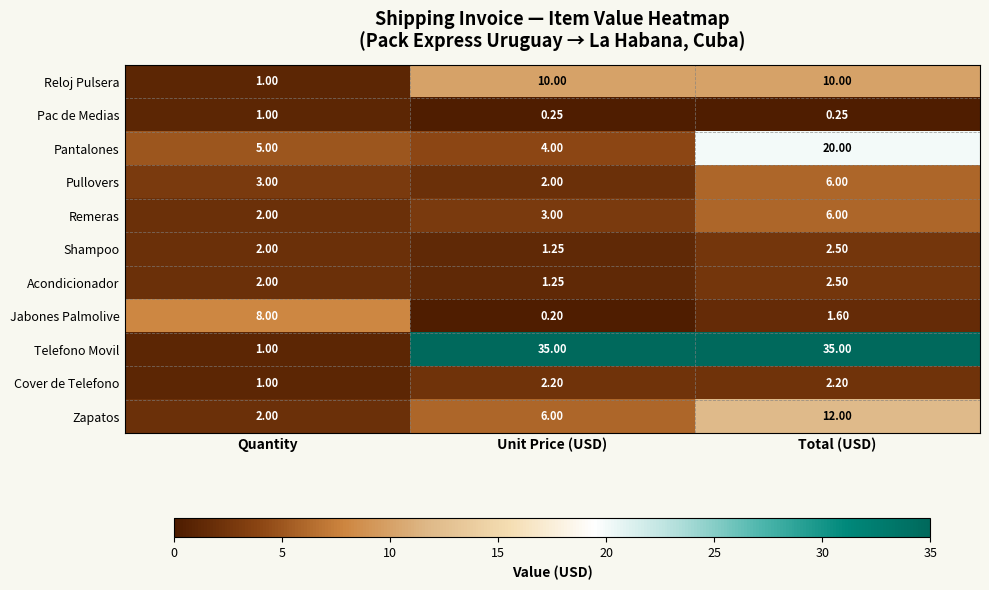

Where is Remeras nearest to the value 4?

Unit Price (USD)